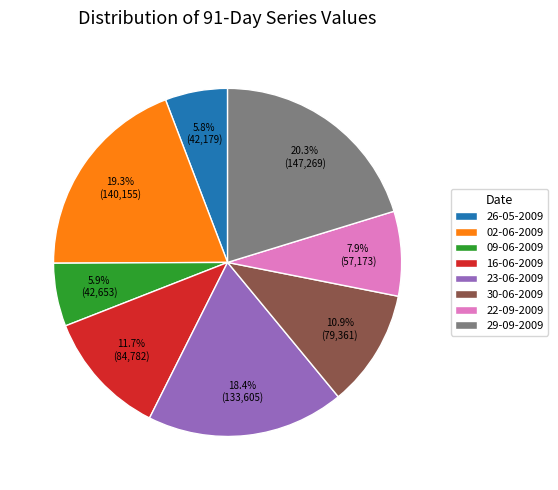

What portion of the pie excludes 16-06-2009?

88.3%